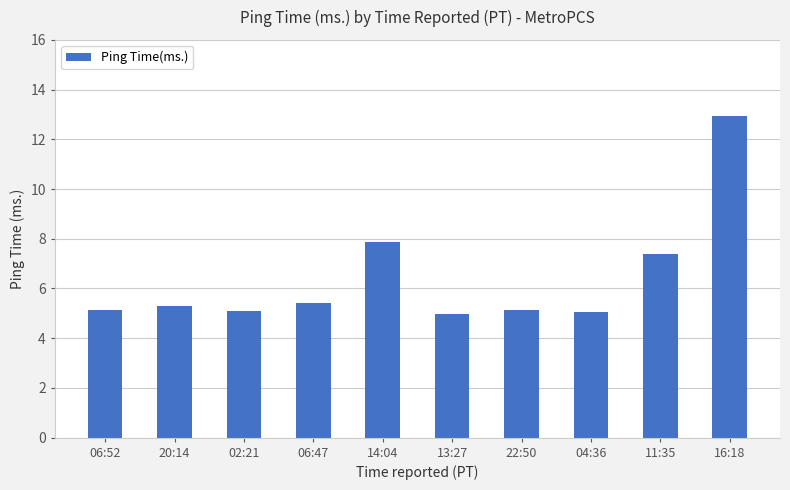

What is the minimum value shown in the chart?

5.0